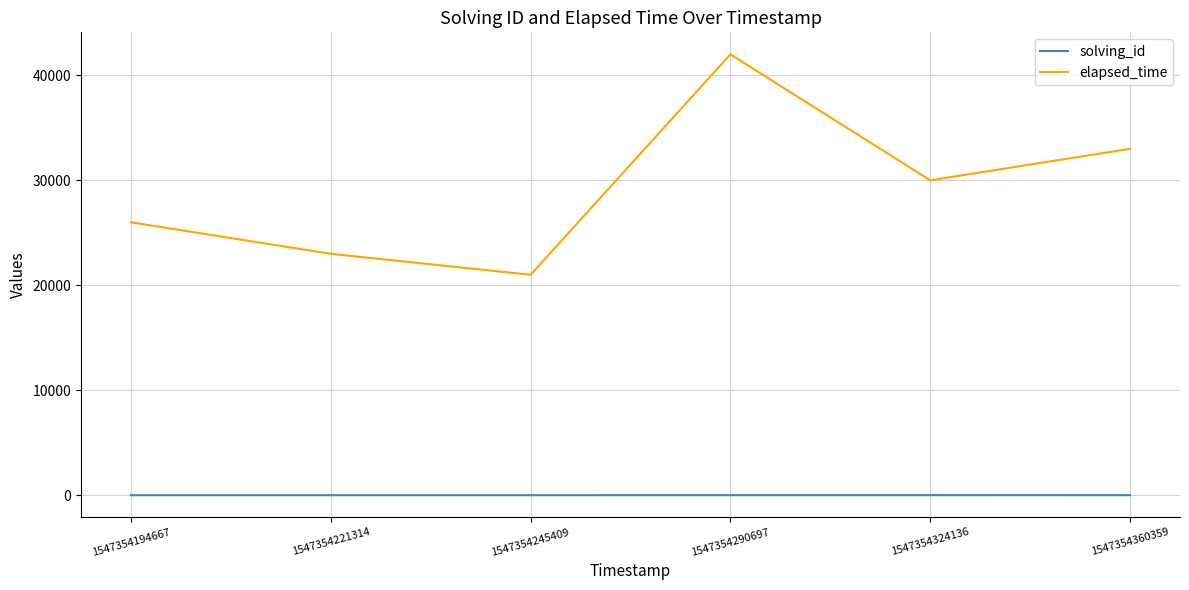

How many categories are shown in the chart?

6